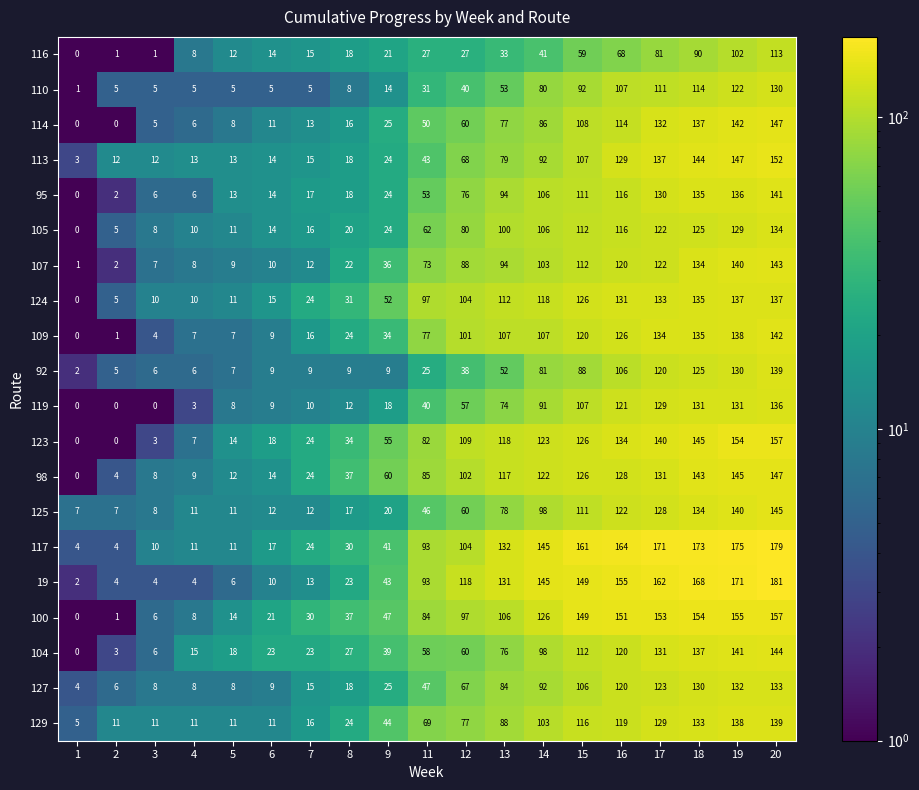

What is the greatest value displayed?

181